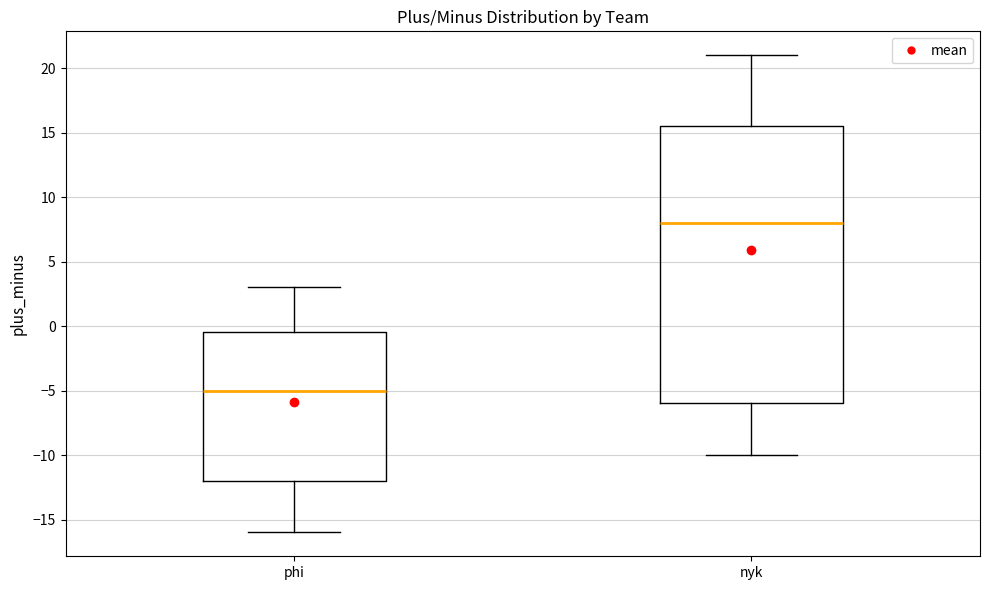

Which box is the tallest, from its lower edge to its upper edge?

nyk